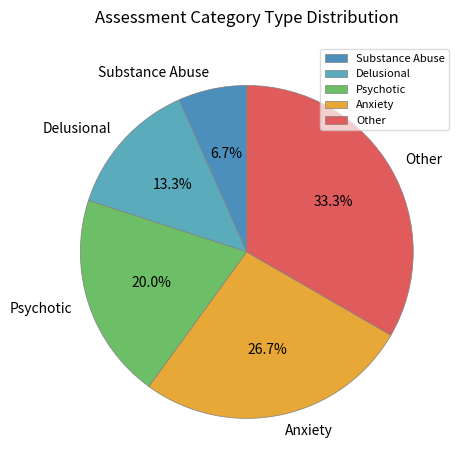

Which slice is the largest?

Other